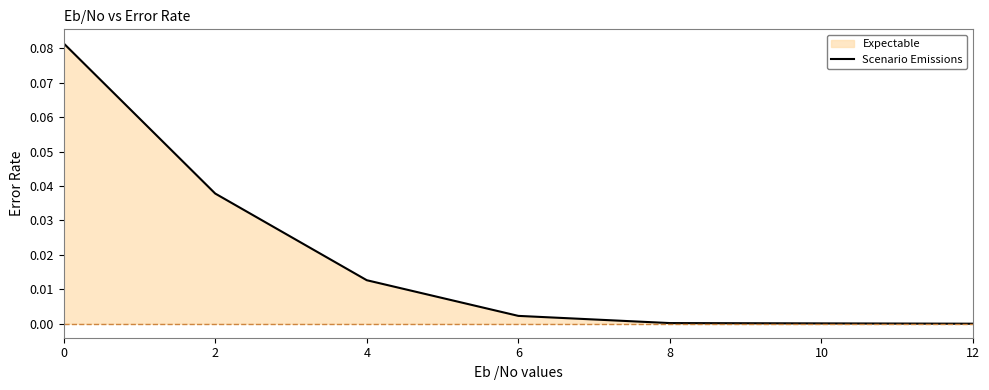

What is the sum of the values at 0 and 2?

0.1